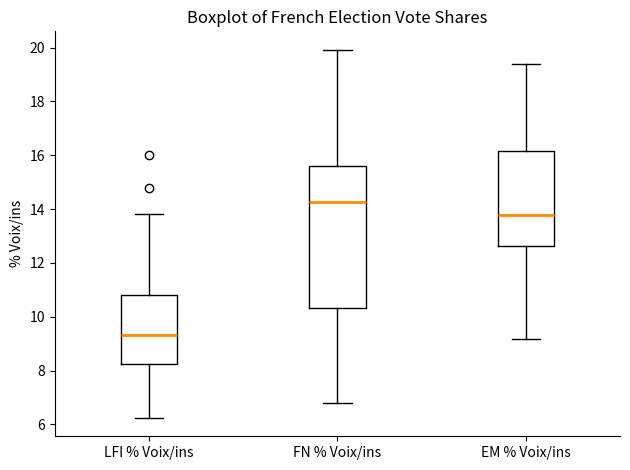

Which box is the tallest, from its lower edge to its upper edge?

FN % Voix/ins